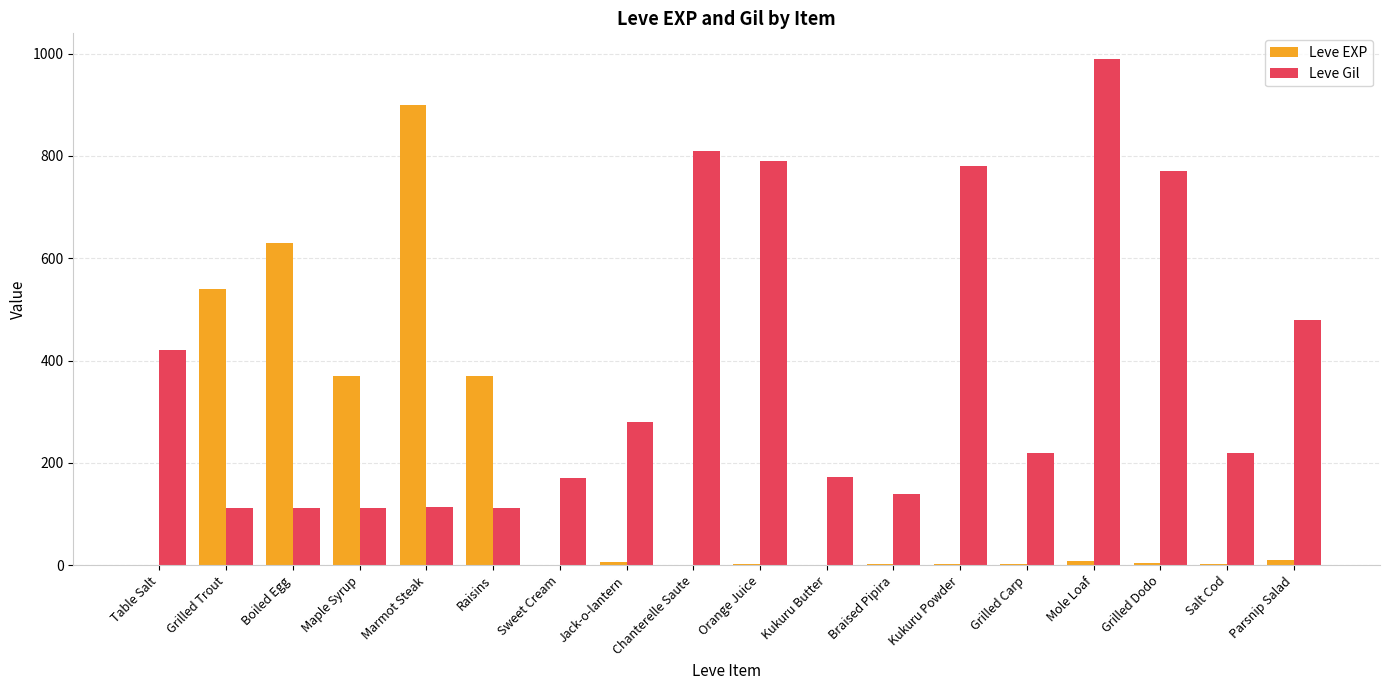

The value of Leve Gil at Raisins is 199. True or false?

False